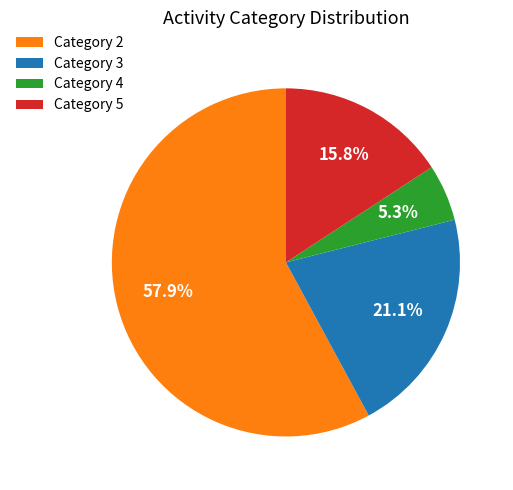

What is the largest slice in the pie chart?

Category 2